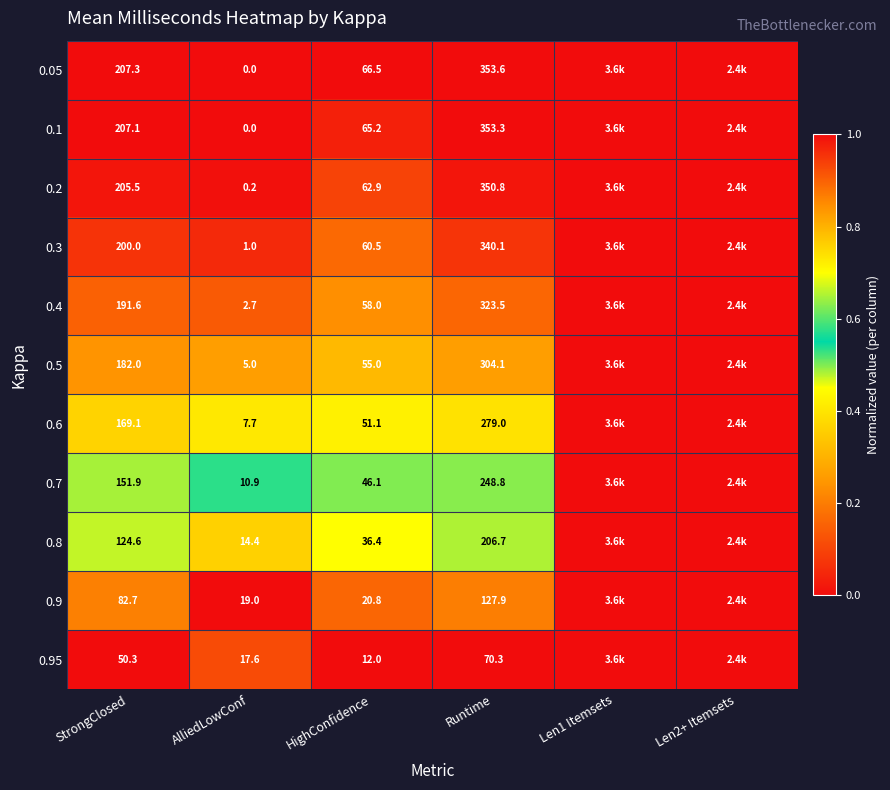

What is the spread (max minus min) of values at AlliedLowConf?

19.0